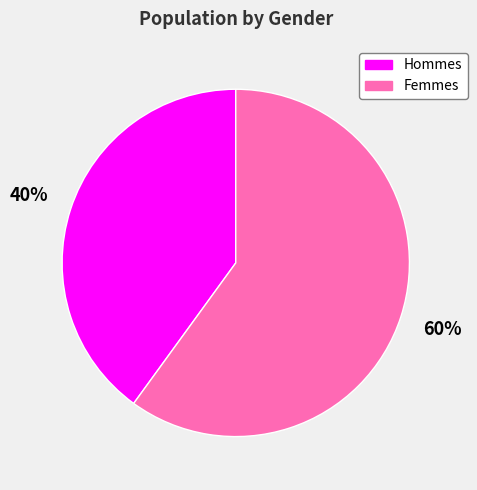

To the nearest percent, what percentage of the pie is Hommes?

40%